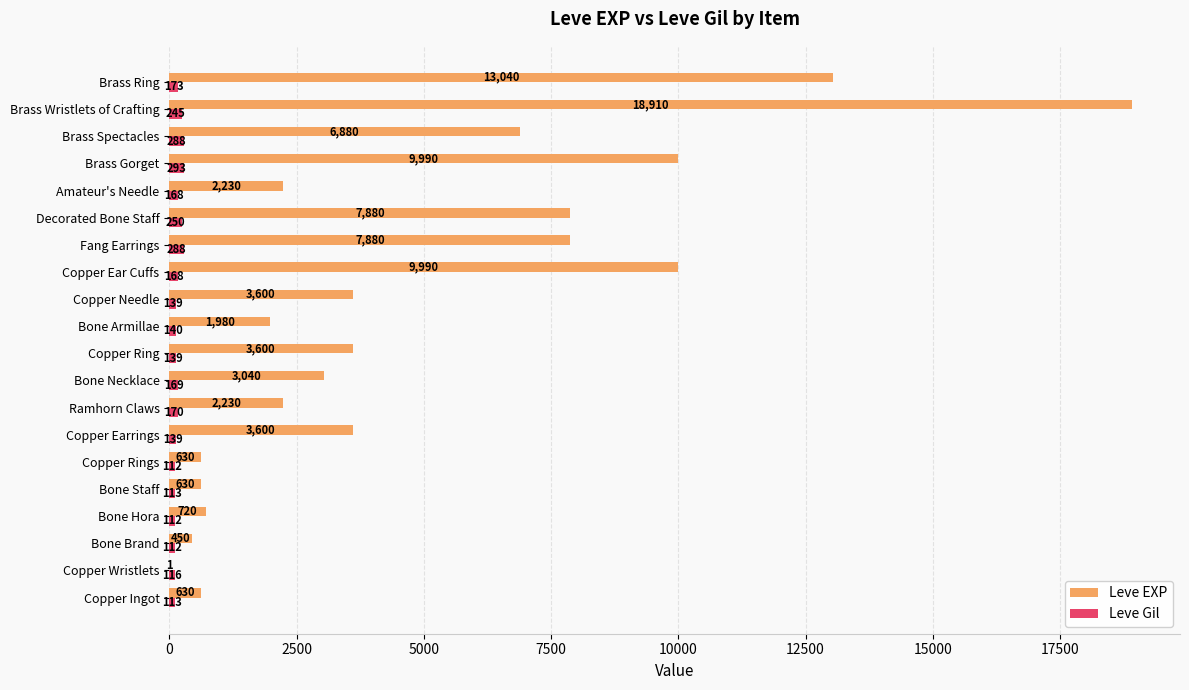

Which category has the highest value across all series?

Brass Wristlets of Crafting